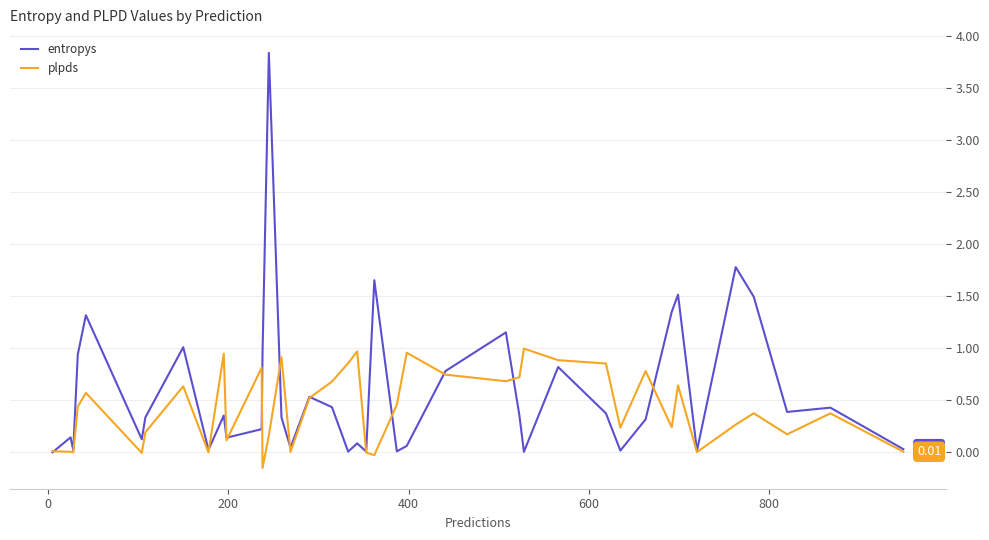

Which series has the widest spread of values?

entropys